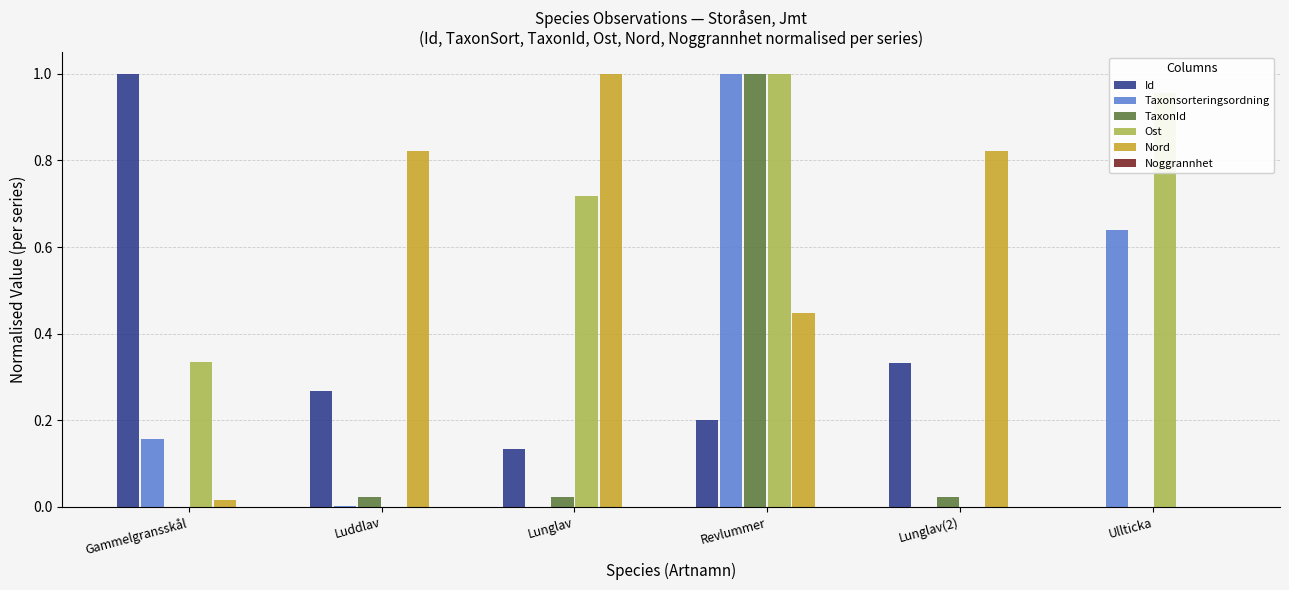

Which category has the highest value in the Id series?

Gammelgransskål